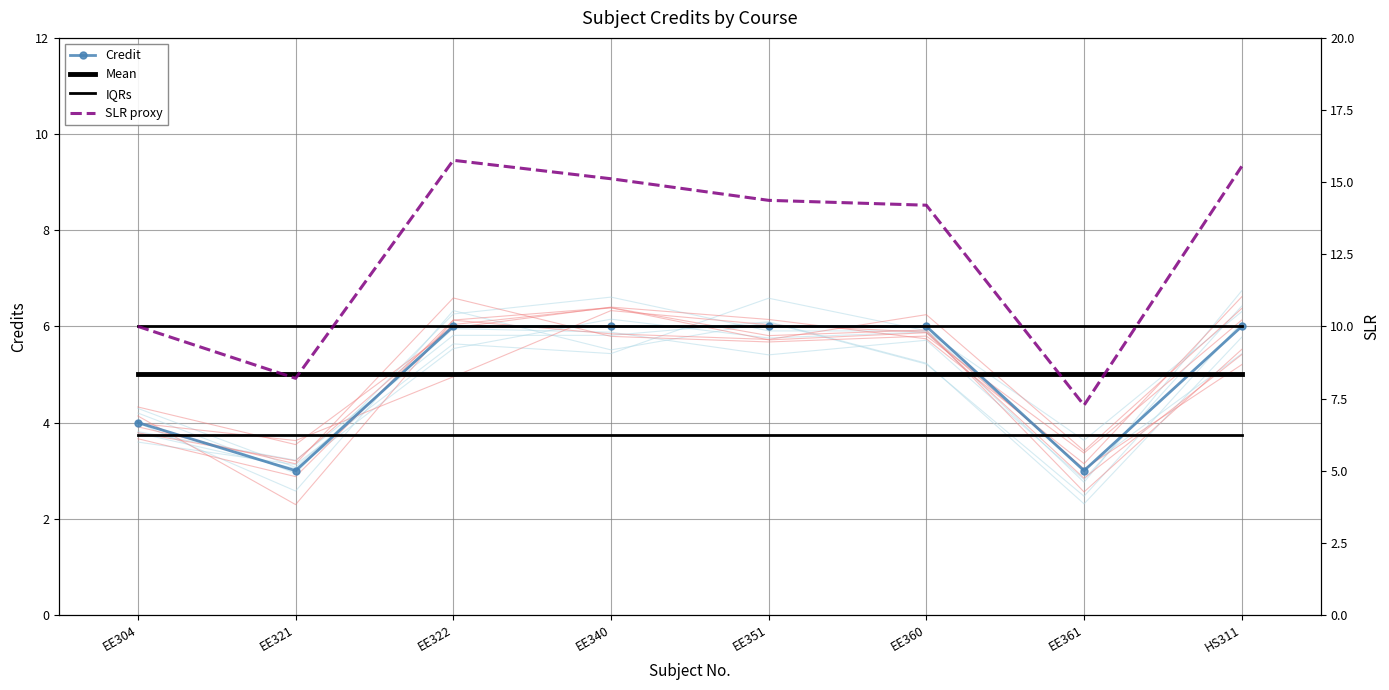

The IQRs series shows 5.5 at EE351. True or false?

False